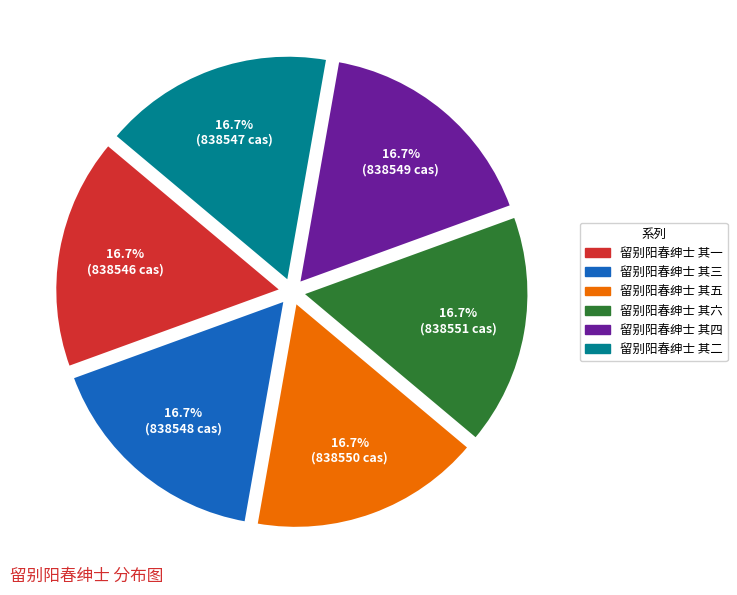

Approximately how many times larger is the value at 留别阳春绅士 其五 compared to 留别阳春绅士 其四?

1.0